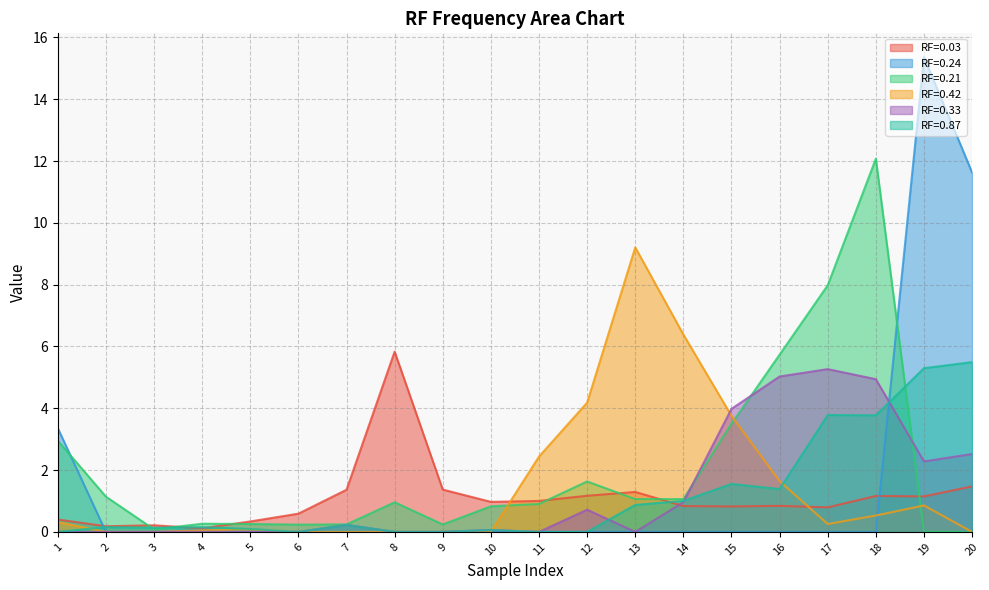

What is the difference between the maximum and minimum values in the RF=0.33 series?

5.3